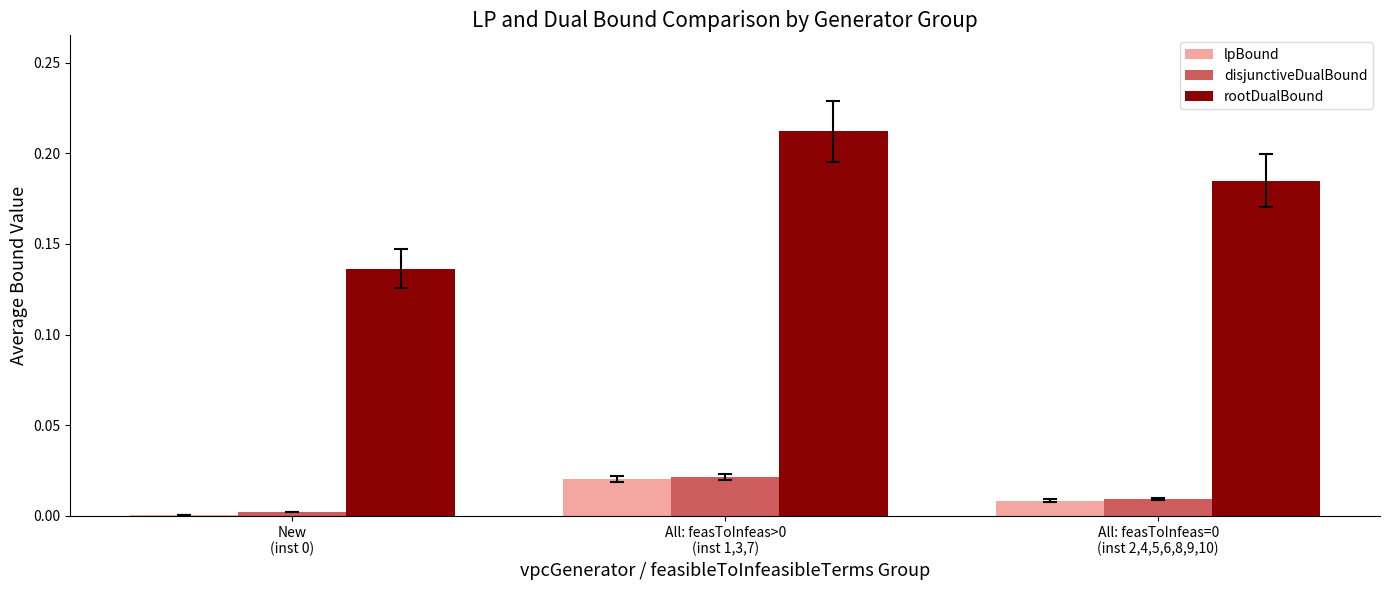

What are all the series names shown in the legend?

lpBound, disjunctiveDualBound, rootDualBound